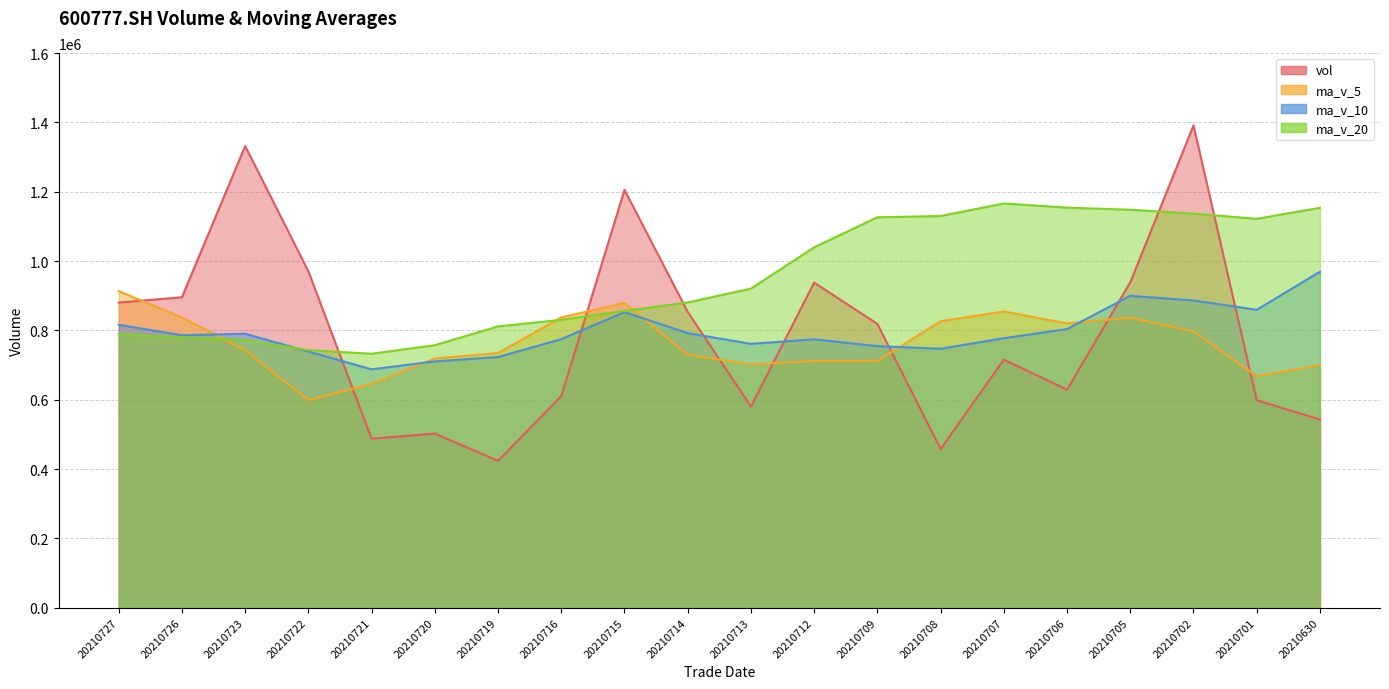

The vol series shows 1331700.8 at 20210723. True or false?

True